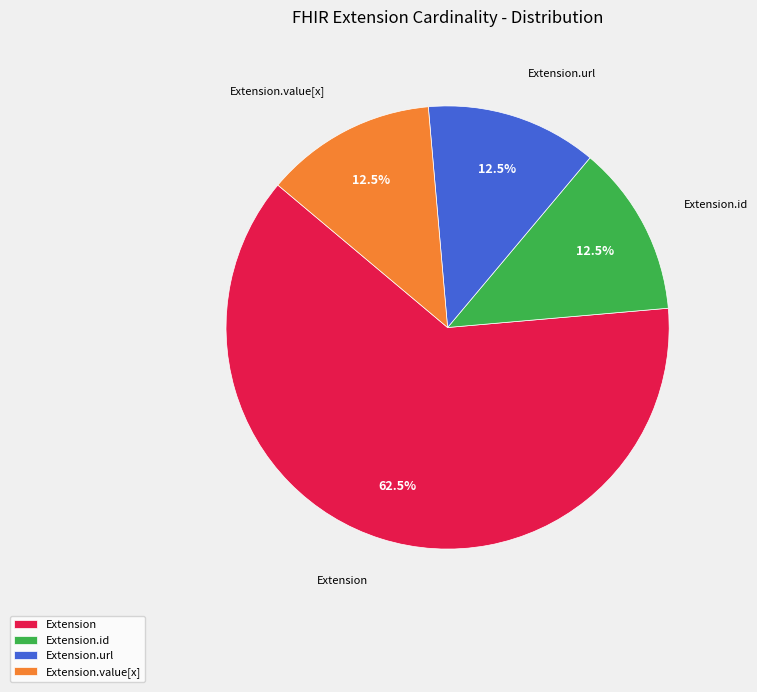

Is Extension.url the majority of the pie?

No